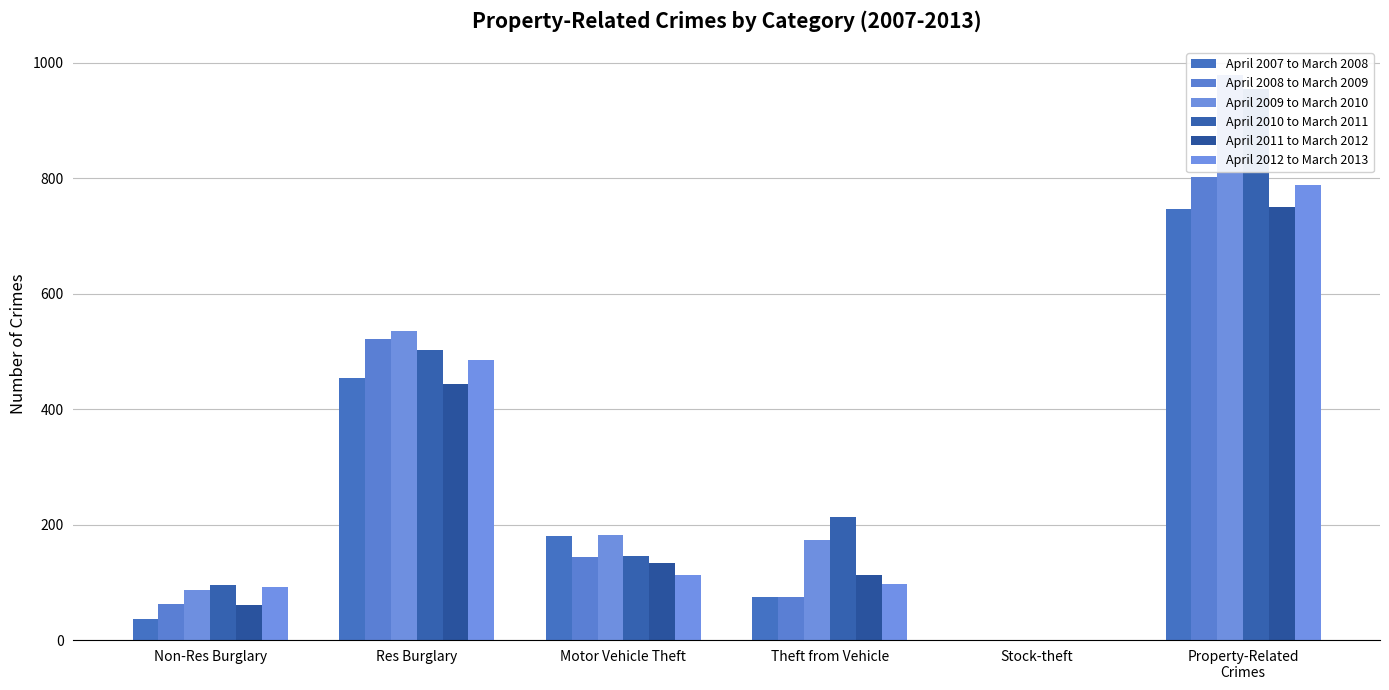

How many positive values does the April 2008 to March 2009 series have?

5